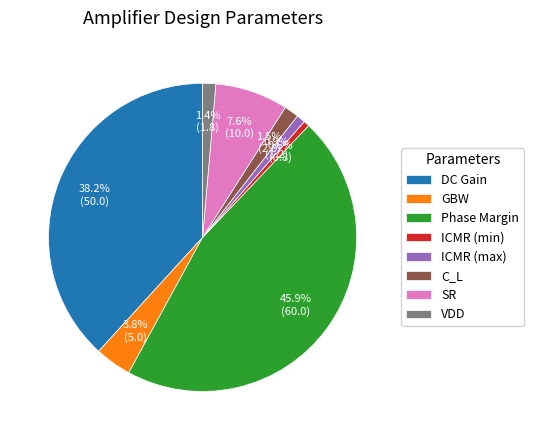

What percentage is the DC Gain slice, to the nearest percent?

38%